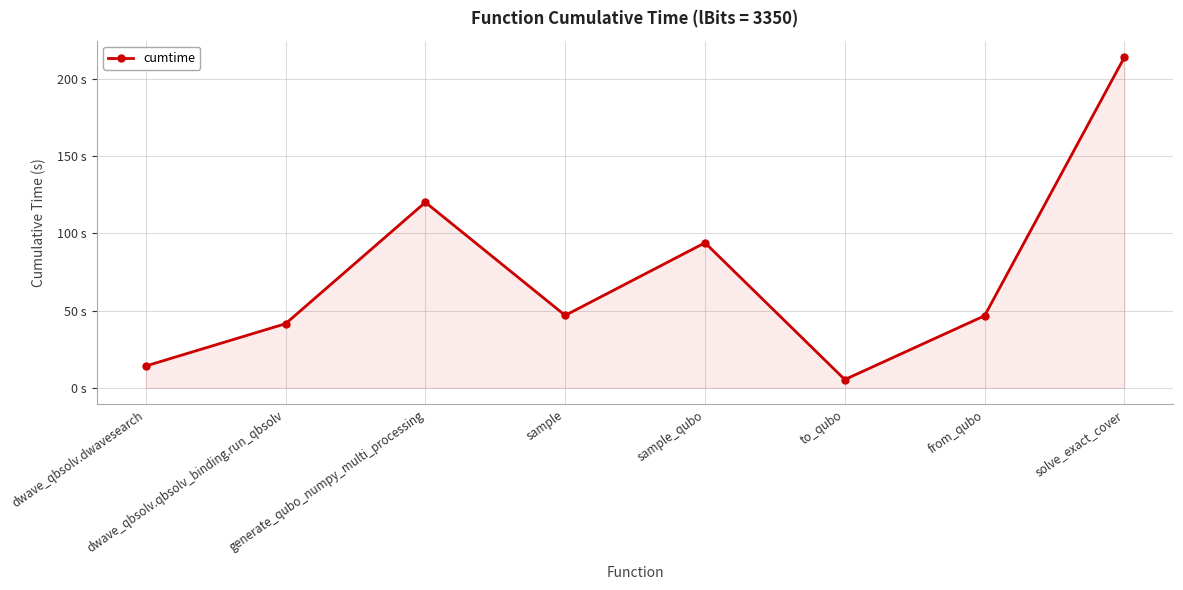

What is the sum of the values at dwave_qbsolv.qbsolv_binding.run_qbsolv and generate_qubo_numpy_multi_processing?

161.5